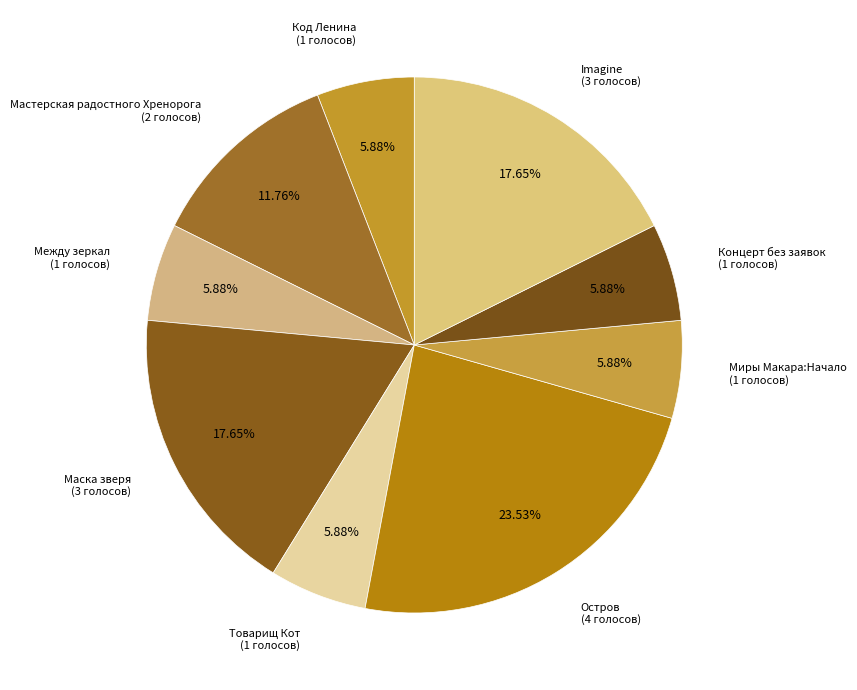

To the nearest percent, what is the average slice percentage?

11%